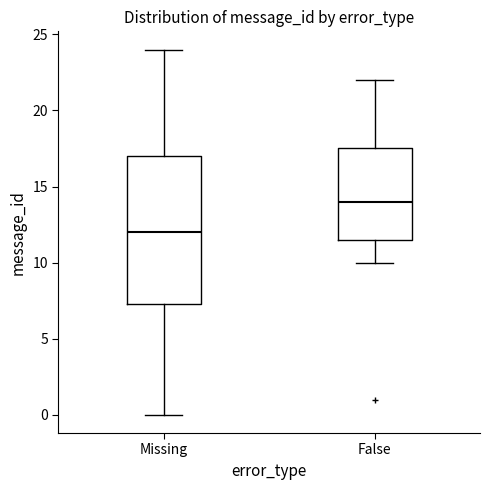

Which box's median line is the lowest?

Missing